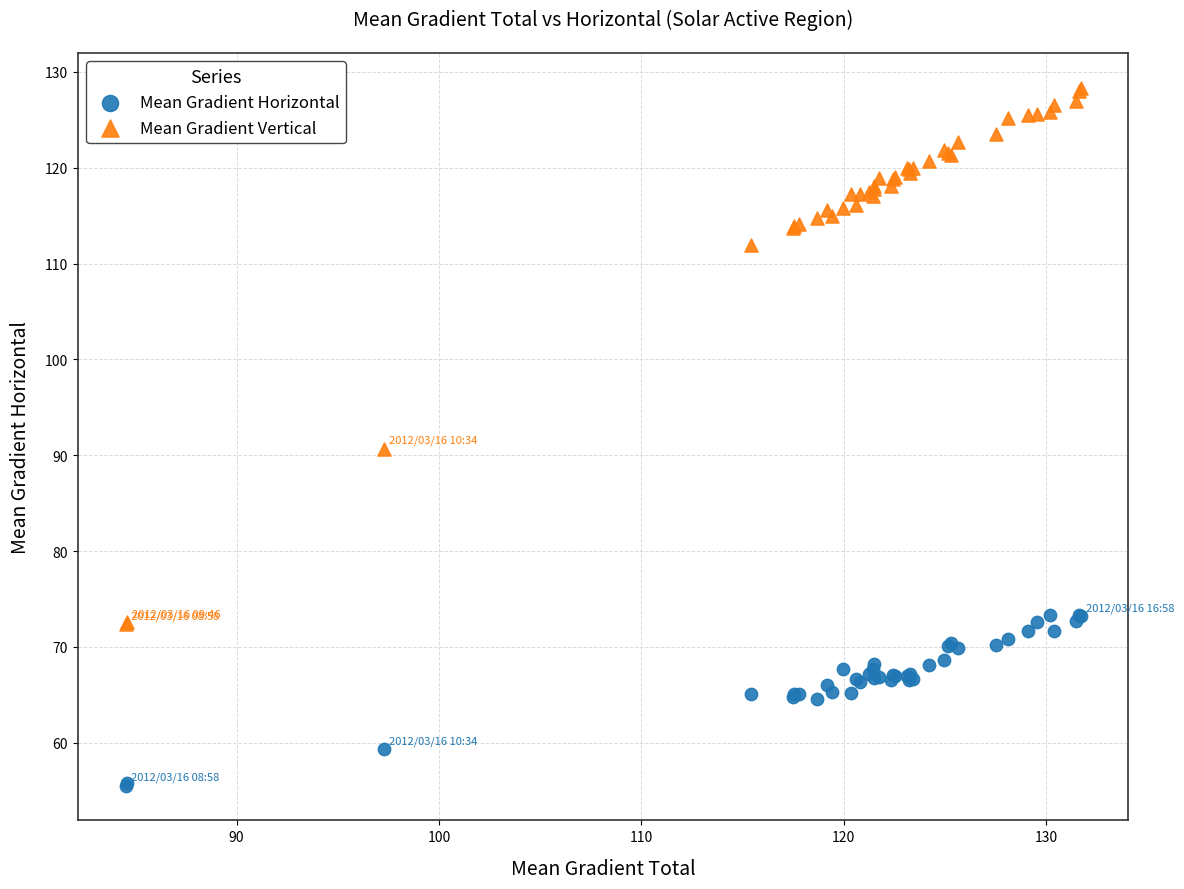

What are all the series names shown in the legend?

Mean Gradient Horizontal, Mean Gradient Vertical